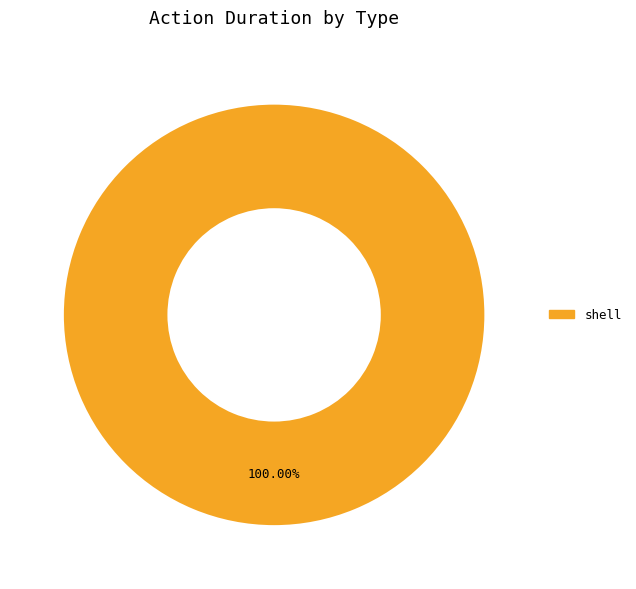

Rank the categories by value from lowest to highest.

shell